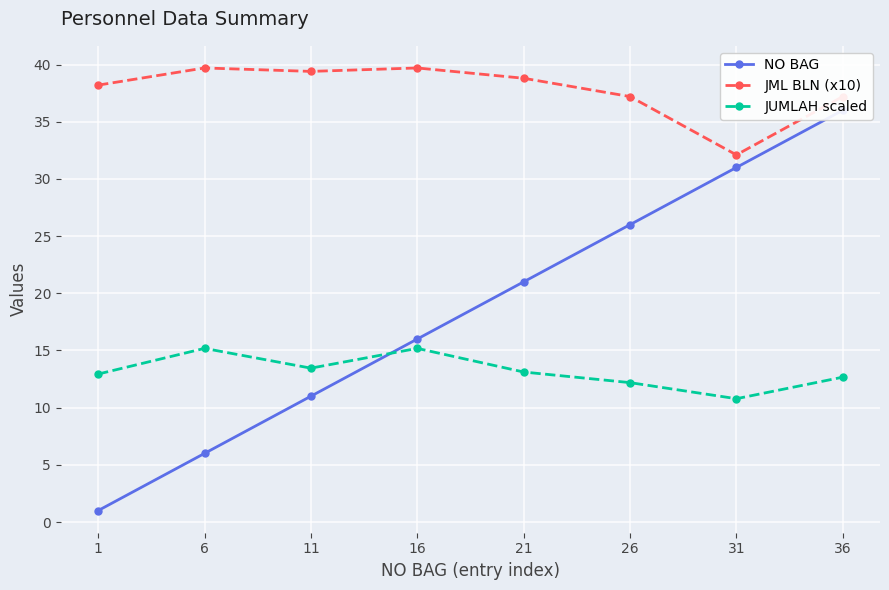

What is the highest value of the JUMLAH scaled series?

15.2